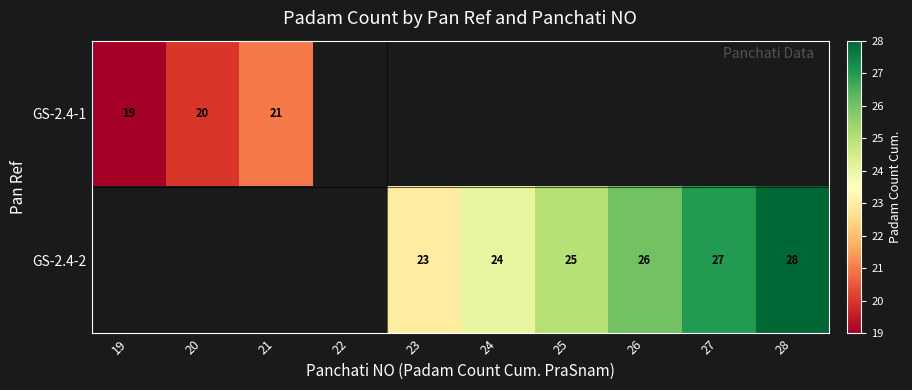

The value of GS-2.4-2 at 24 is 24. True or false?

True